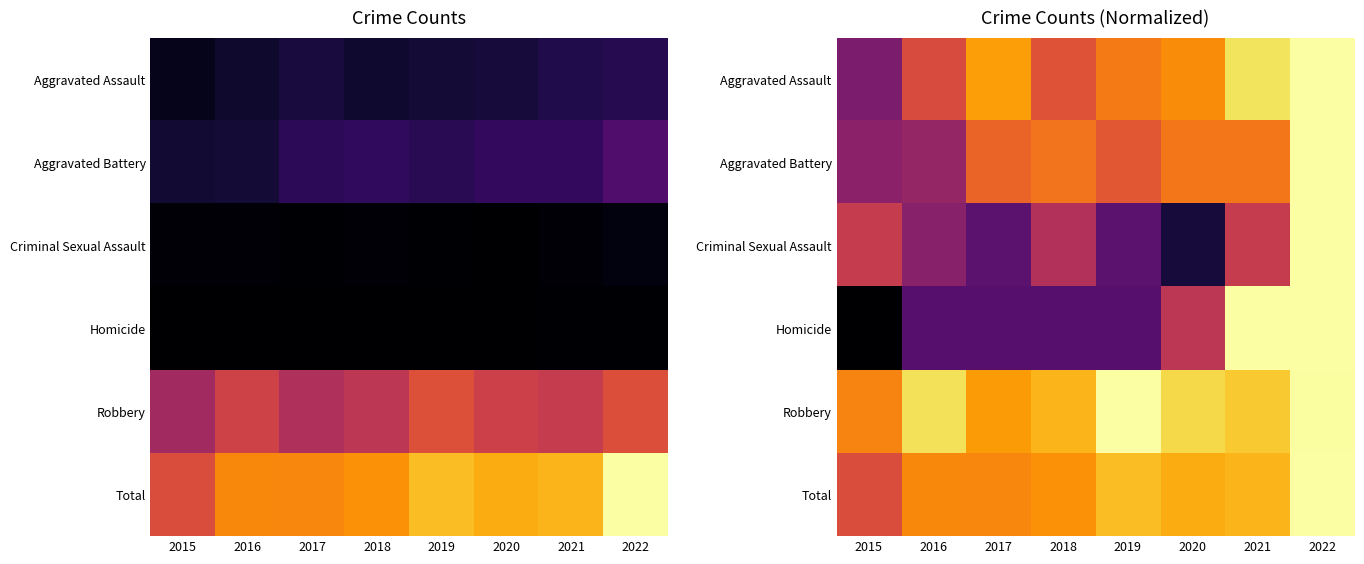

The value of Aggravated Battery at 2017 is 0.7. True or false?

True